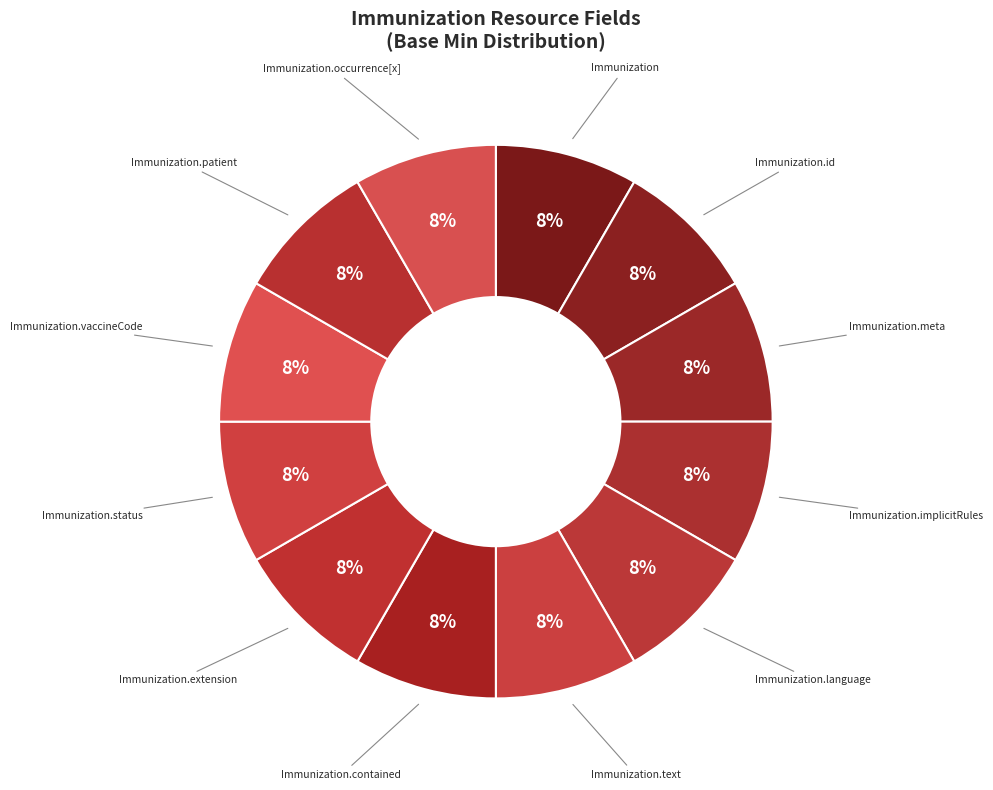

What is the largest slice in the pie chart?

Immunization.vaccineCode